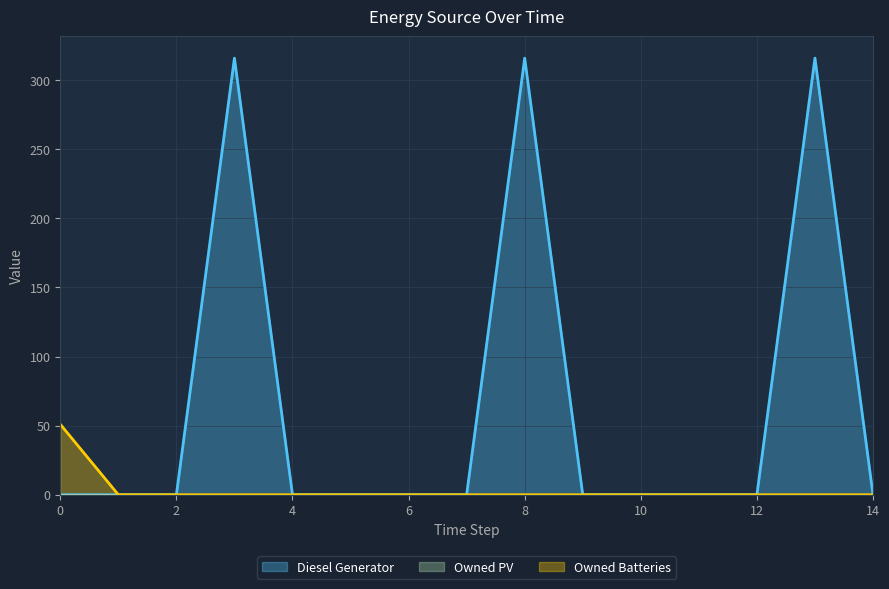

Reading left to right, list all the values displayed in this chart.

Diesel Generator: 0=0	1=0	2=0	3=316	4=0	5=0	6=0	7=0	8=316	9=0	10=0	11=0	12=0	13=316	14=0
Owned Batteries: 0=51	1=0	2=0	3=0	4=0	5=0	6=0	7=0	8=0	9=0	10=0	11=0	12=0	13=0	14=0